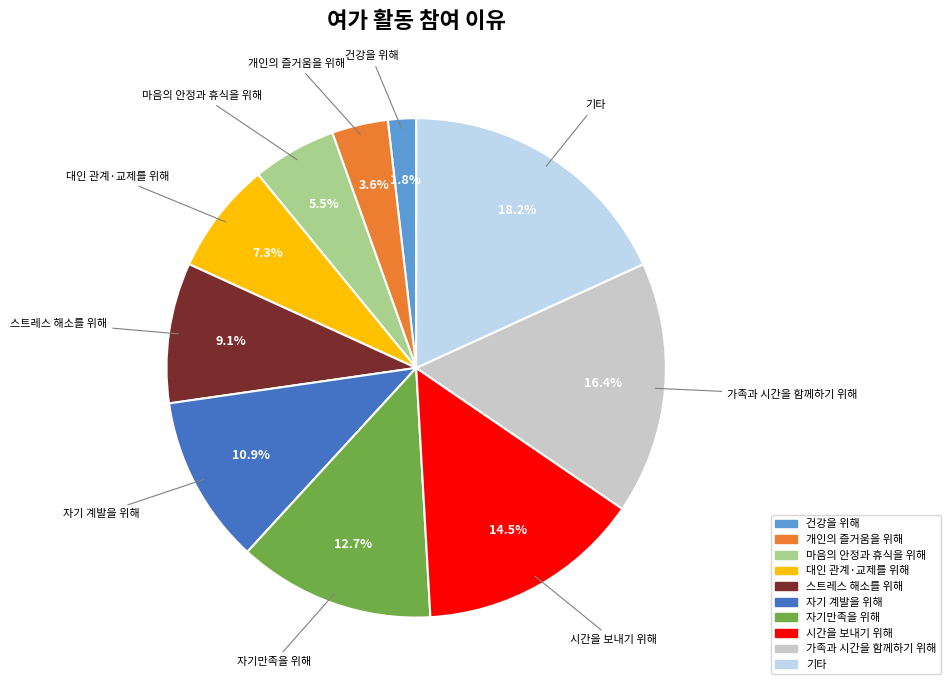

Rank the categories by value from lowest to highest.

건강을 위해, 개인의 즐거움을 위해, 마음의 안정과 휴식을 위해, 대인 관계·교제를 위해, 스트레스 해소를 위해, 자기 계발을 위해, 자기만족을 위해, 시간을 보내기 위해, 가족과 시간을 함께하기 위해, 기타